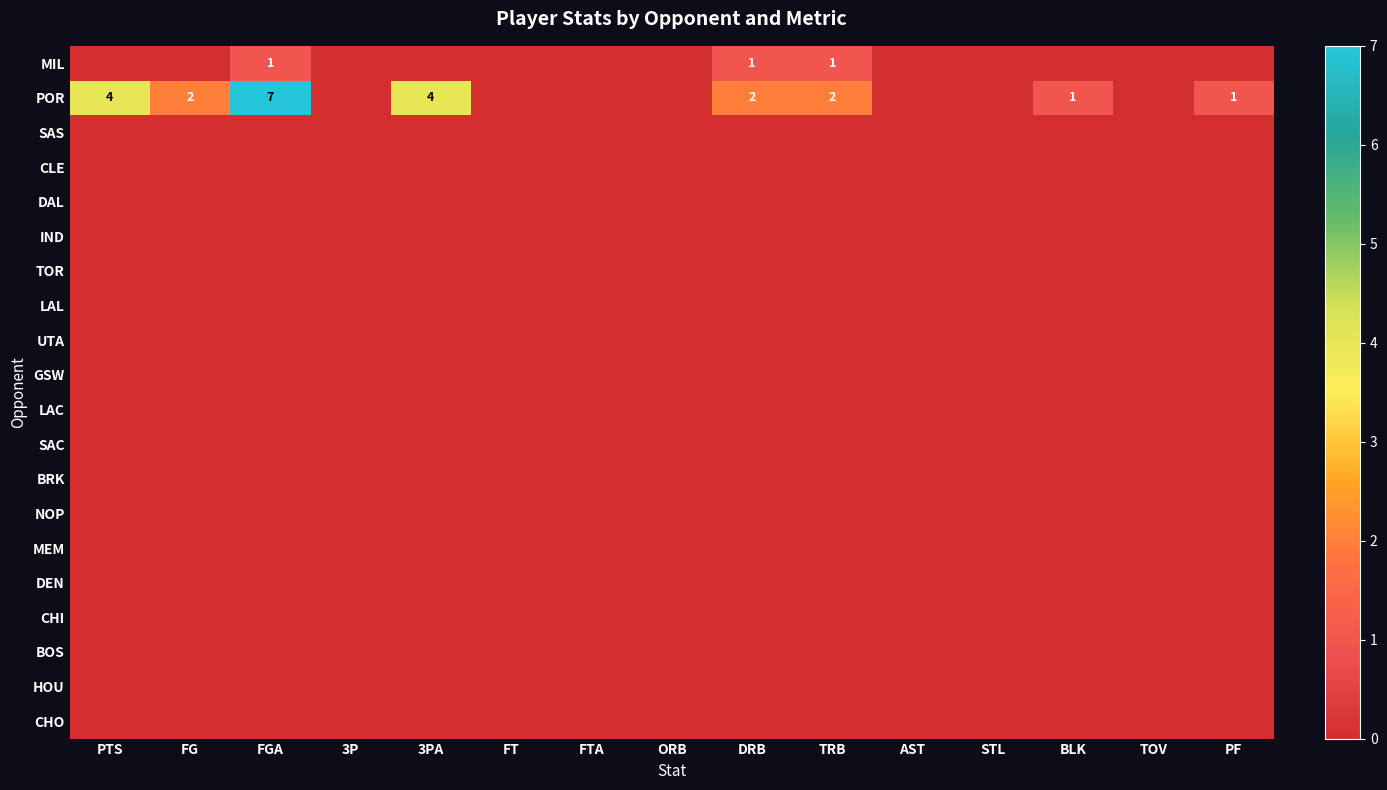

What is the total value across all series at 3PA?

4